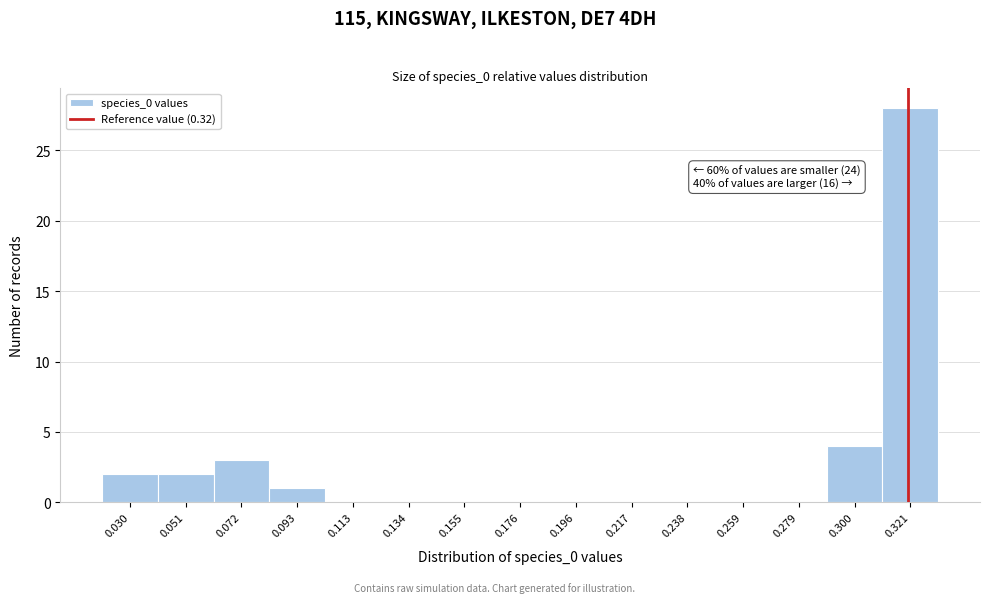

Which range on the x-axis has the tallest bar?

0.310 to 0.330